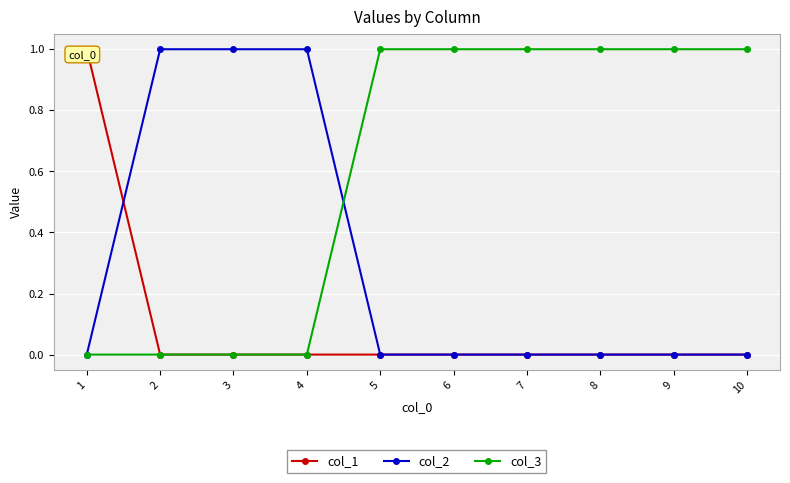

What is the greatest value displayed?

1